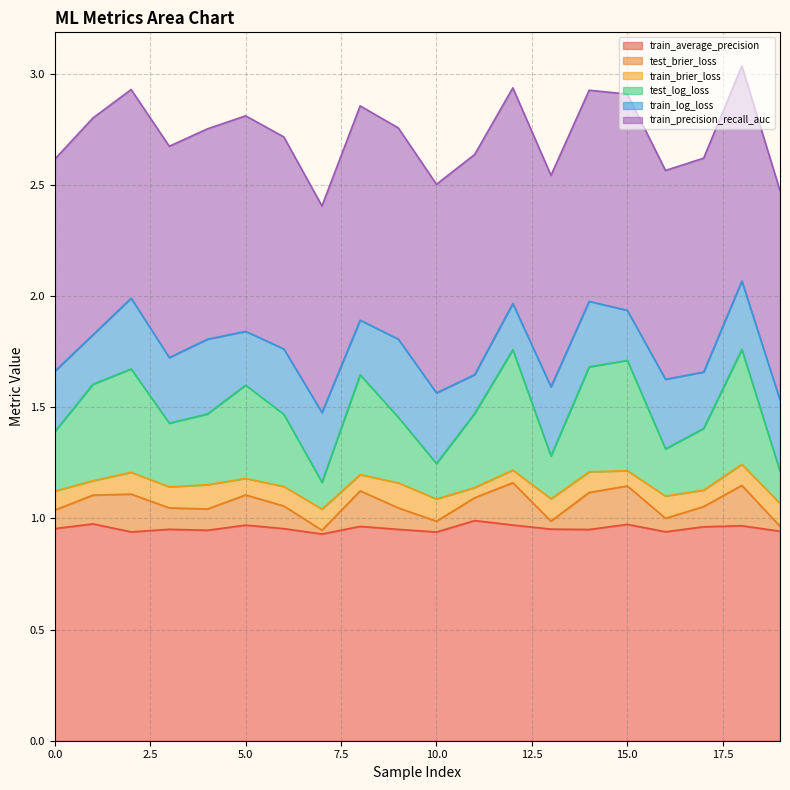

The value of train_average_precision at 1 is 1.4. True or false?

False